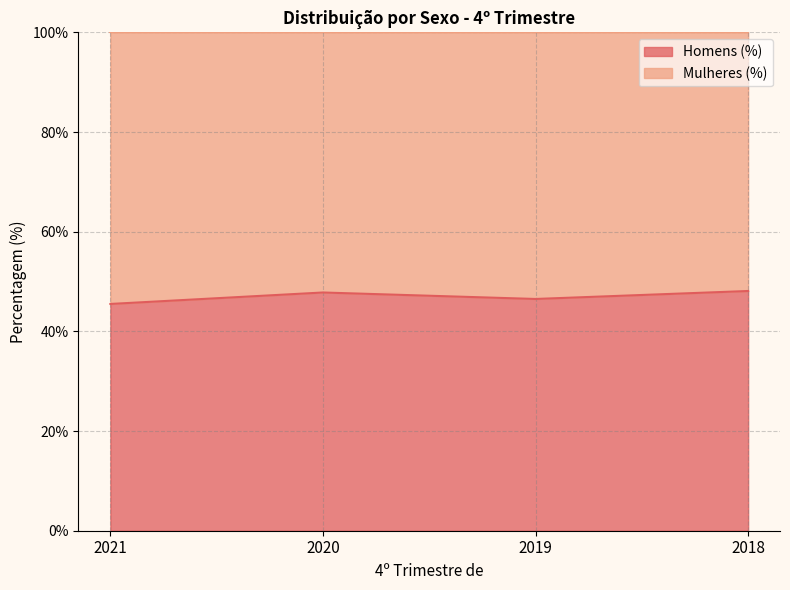

What is the maximum value shown in the chart?

48.1